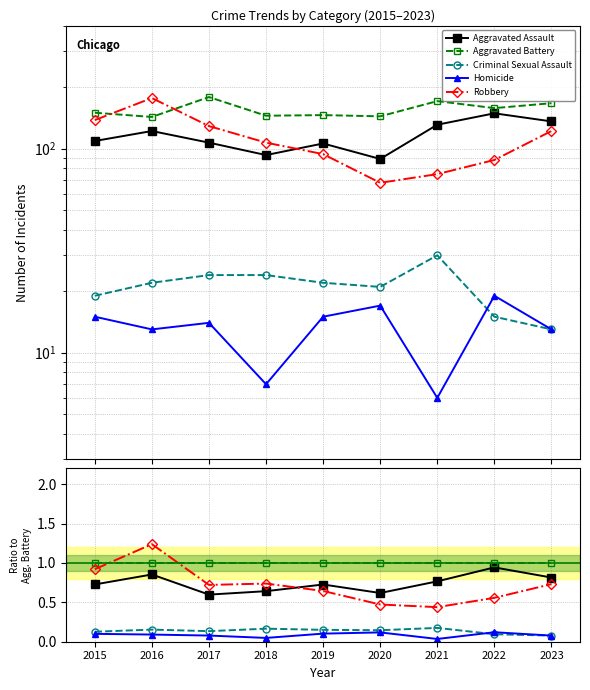

True or false: Criminal Sexual Assault and Homicide cross at least once.

True